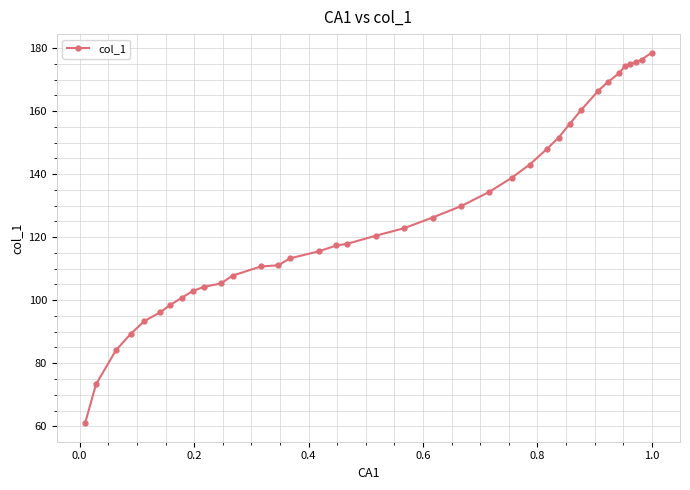

What is the minimum value shown in the chart?

61.0